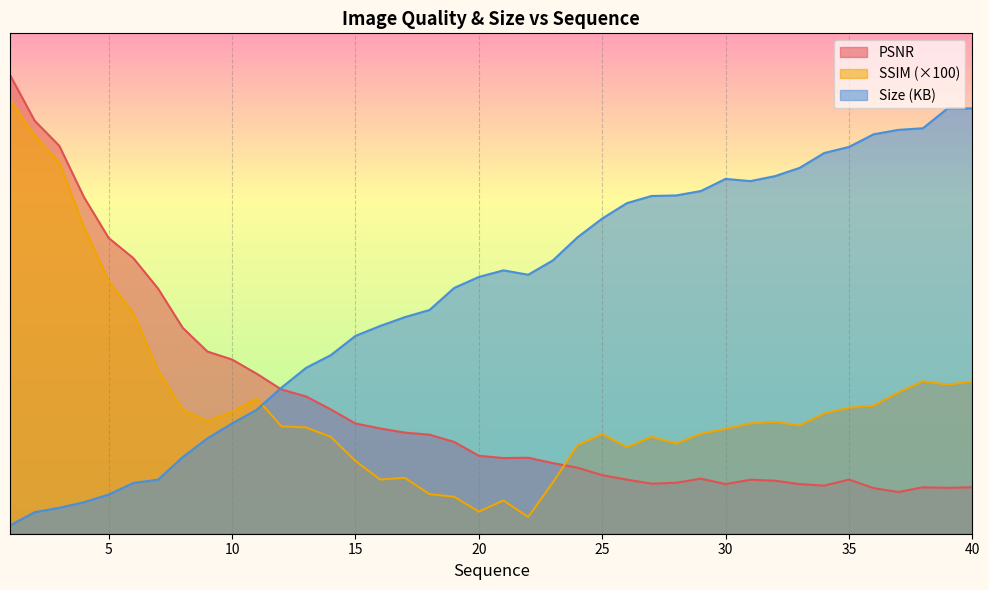

After their last crossing, which series has the higher values: Size (KB) or PSNR?

Size (KB)